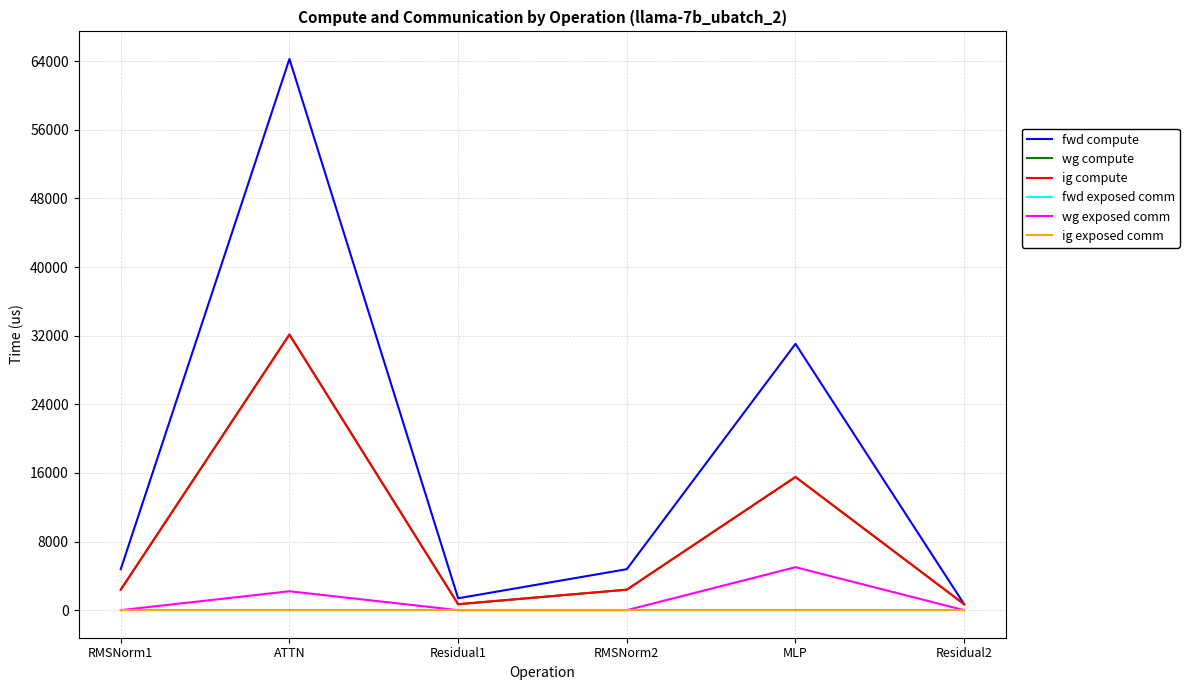

True or false: fwd exposed comm and wg exposed comm cross at least once.

False